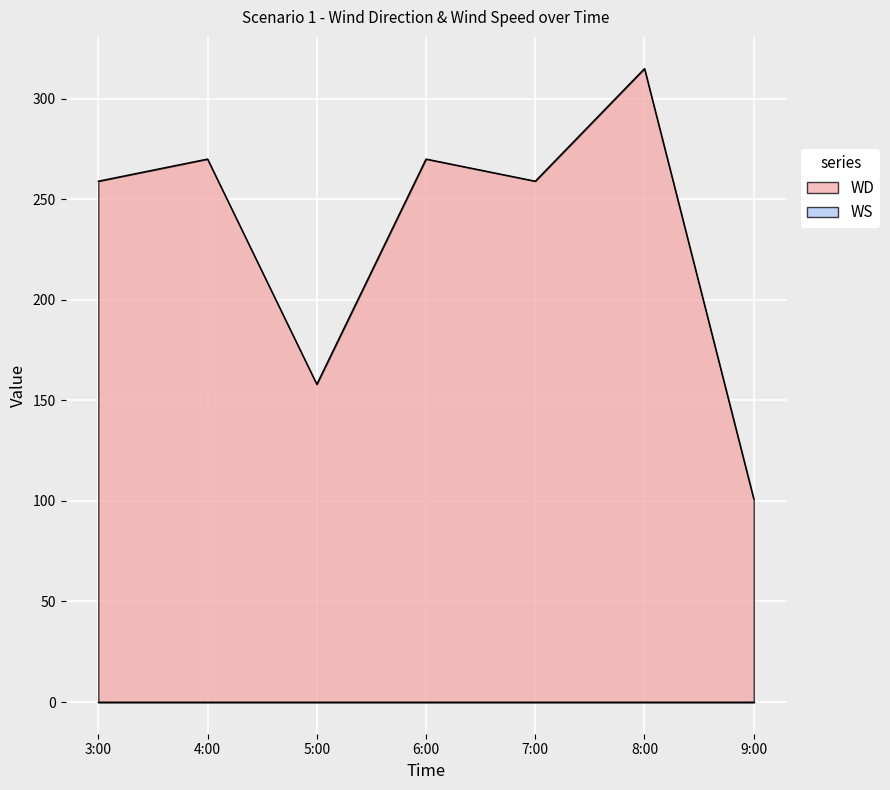

What is the difference between the second highest and second lowest values?

112